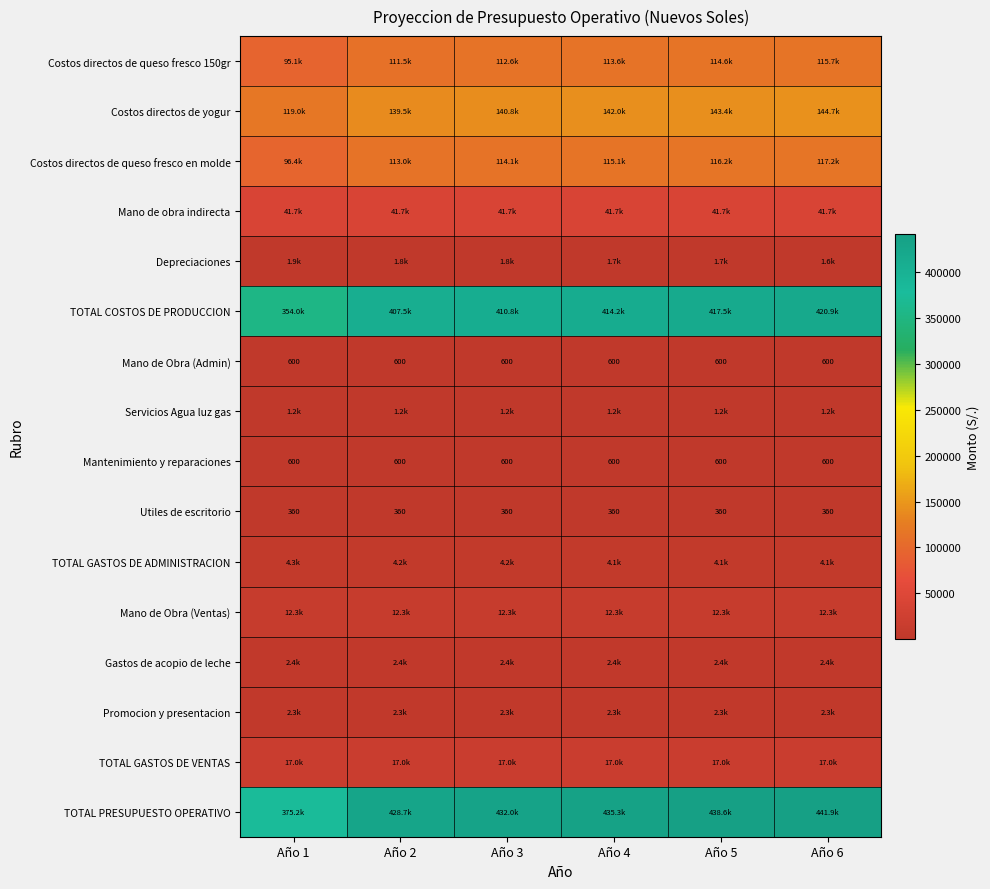

The value of Costos directos de queso fresco 150gr at Año 4 is 148207.0. True or false?

False